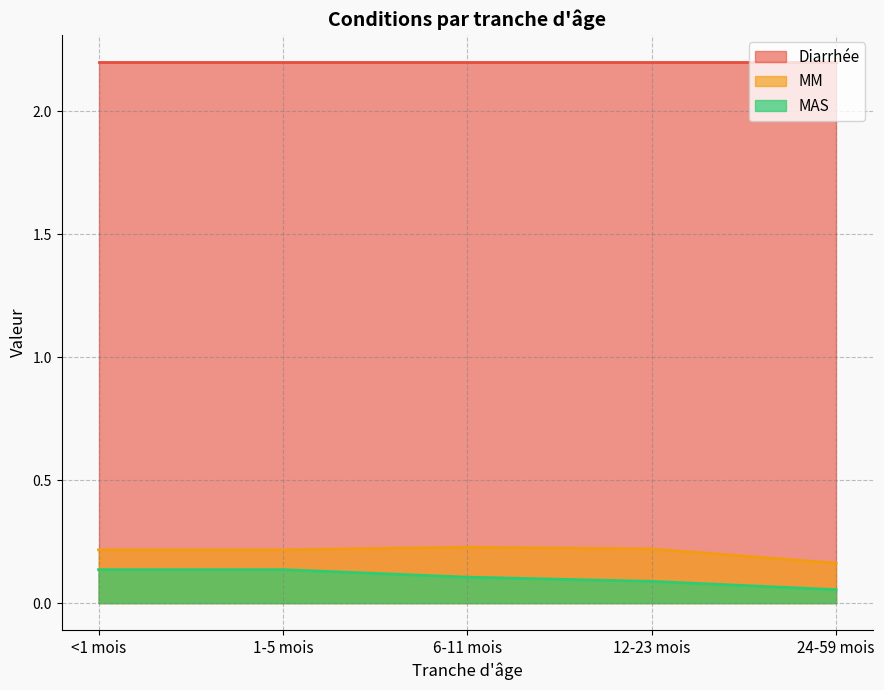

What is the label of the 3rd point from the right?

6-11 mois